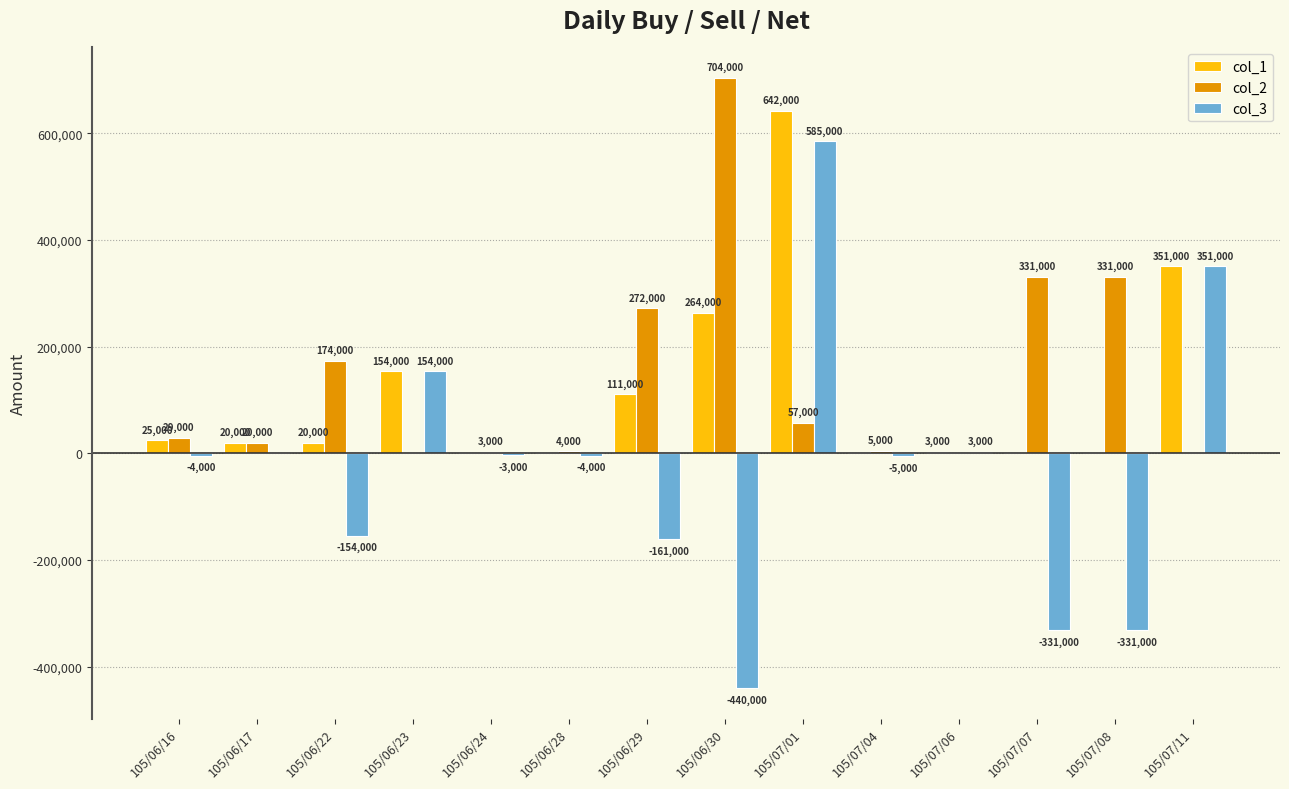

Reading left to right, what are all the values shown in this chart?

col_1: 105/06/16=25000	105/06/17=20000	105/06/22=20000	105/06/23=154000	105/06/24=0	105/06/28=0	105/06/29=111000	105/06/30=264000	105/07/01=642000	105/07/04=0	105/07/06=3000	105/07/07=0	105/07/08=0	105/07/11=351000
col_2: 105/06/16=29000	105/06/17=20000	105/06/22=174000	105/06/23=0	105/06/24=3000	105/06/28=4000	105/06/29=272000	105/06/30=704000	105/07/01=57000	105/07/04=5000	105/07/06=0	105/07/07=331000	105/07/08=331000	105/07/11=0
col_3: 105/06/16=-4000	105/06/17=0	105/06/22=-154000	105/06/23=154000	105/06/24=-3000	105/06/28=-4000	105/06/29=-161000	105/06/30=-440000	105/07/01=585000	105/07/04=-5000	105/07/06=3000	105/07/07=-331000	105/07/08=-331000	105/07/11=351000